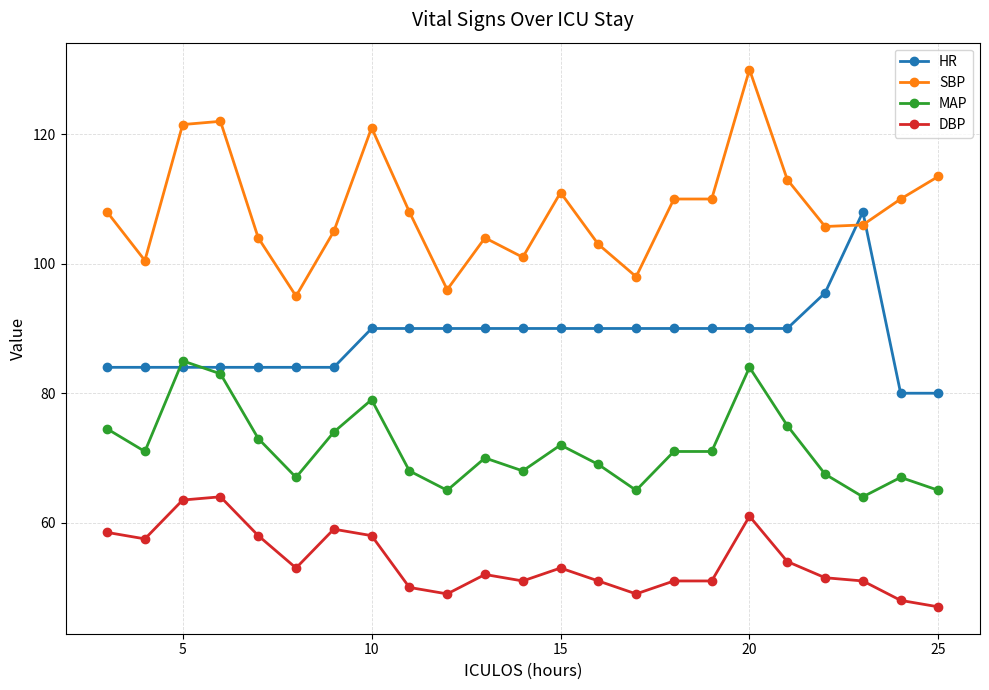

True or false: DBP and MAP cross at least once.

False